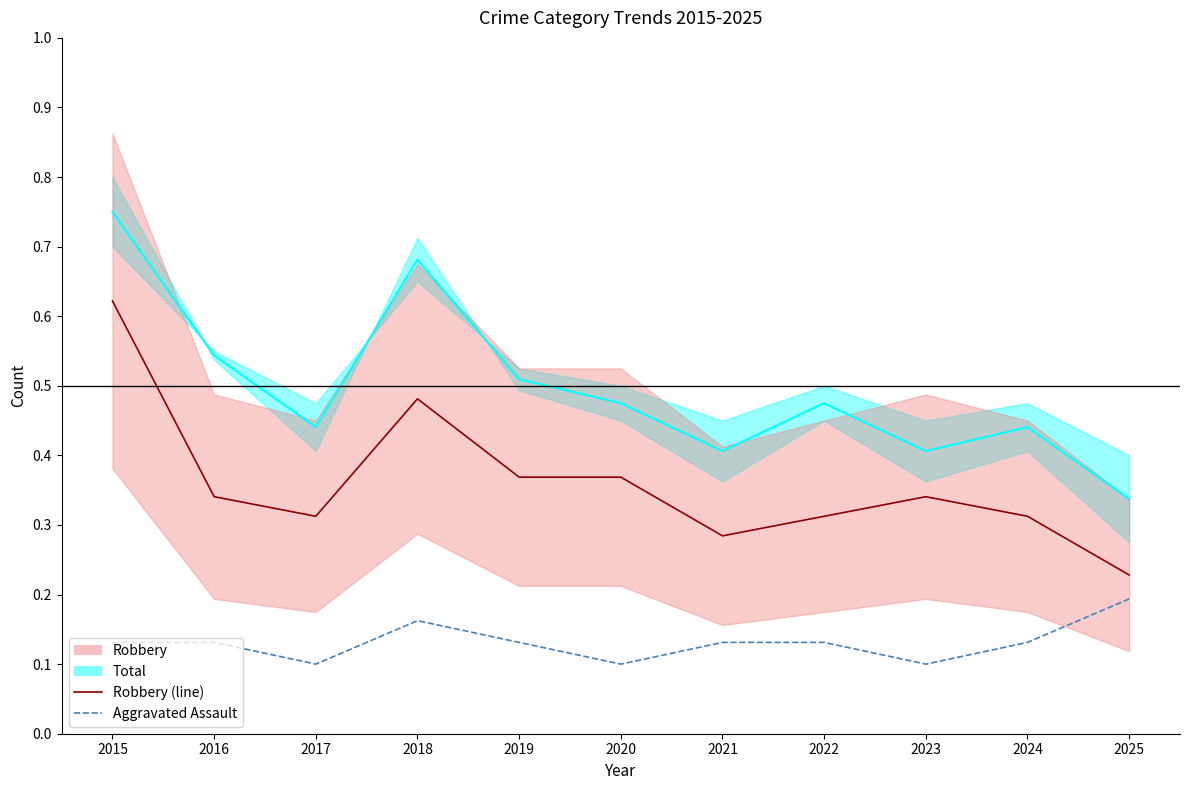

True or false: Aggravated Assault and Total (line) intersect in this chart.

False